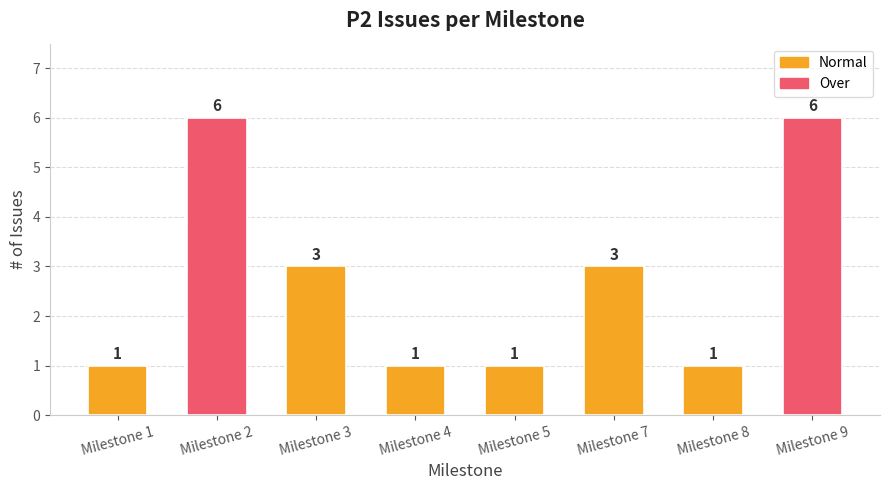

The value at Milestone 2 is 6. True or false?

True